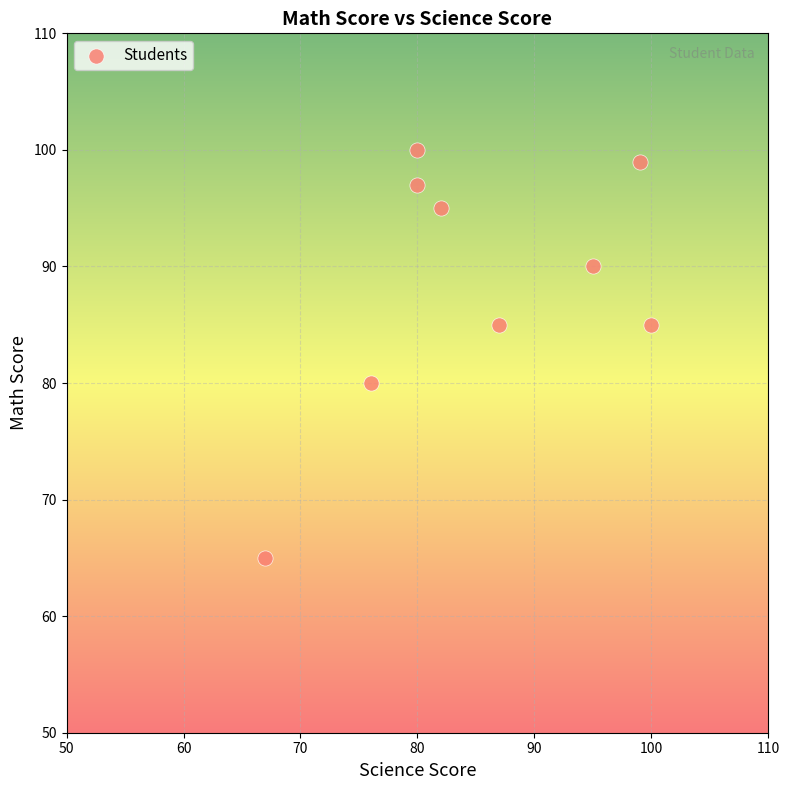

What Y value in the scatter plot is closest to 82?

80